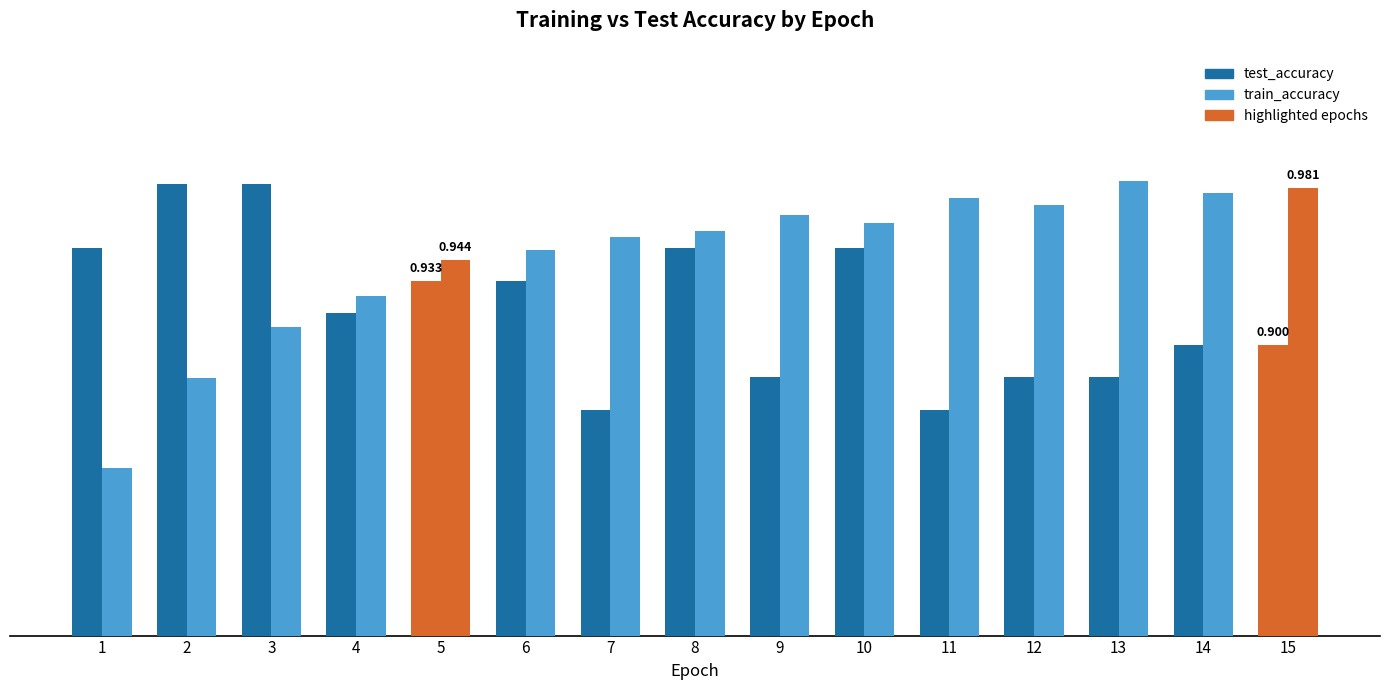

Is it true that train_accuracy equals 0.9 at 2?

True